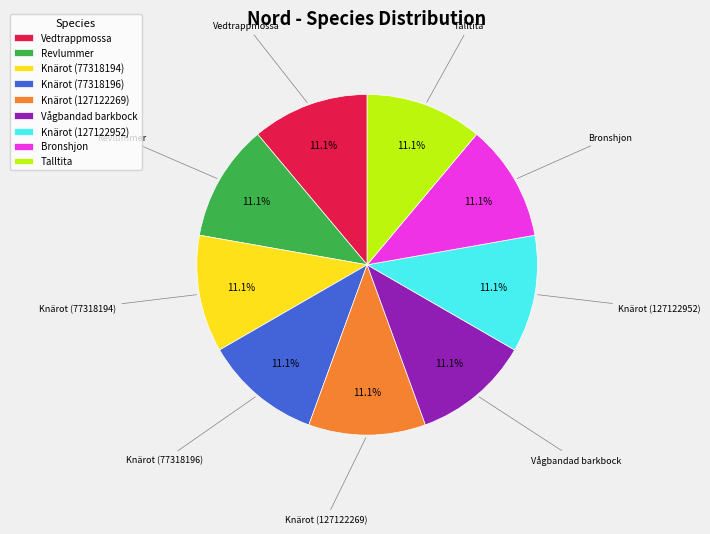

Is there a majority slice in this chart?

No